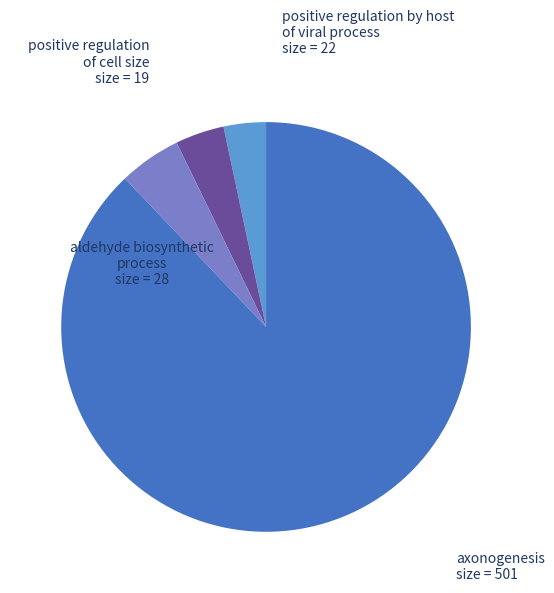

Which category has the biggest portion of the pie?

axonogenesis